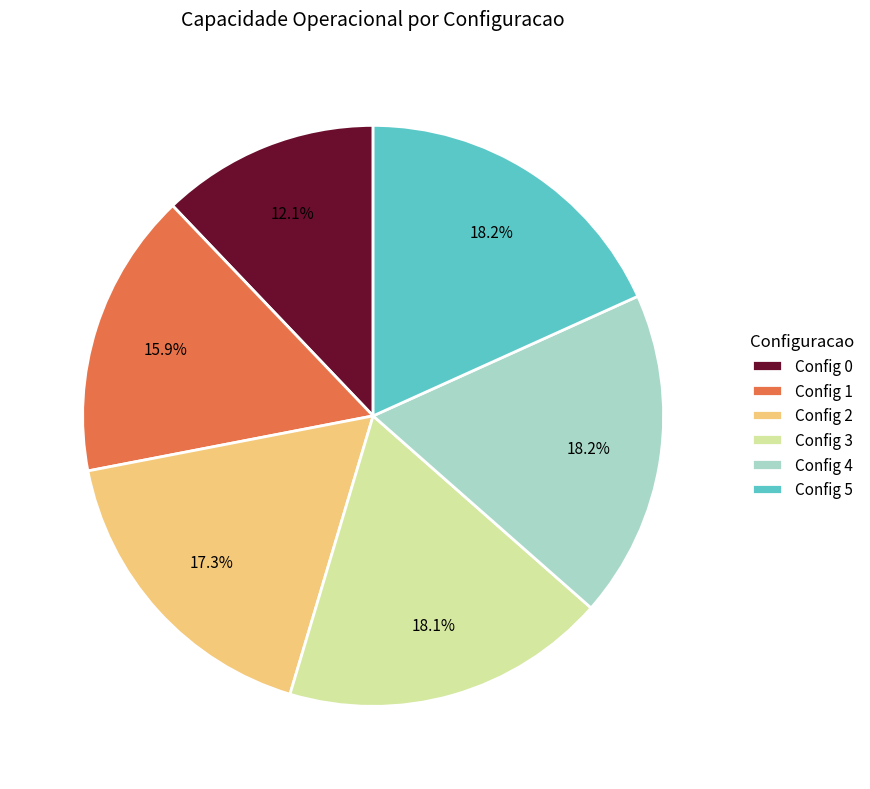

What is the ratio of the value at Config 4 to the value at Config 1?

1.1